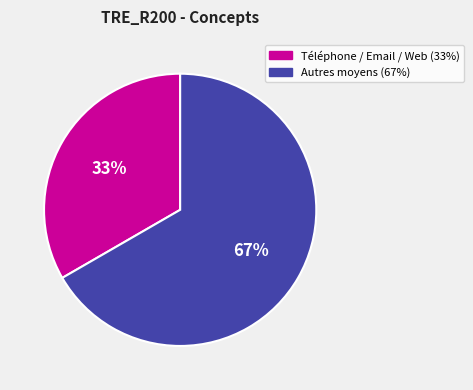

How many slices are in this pie chart?

2